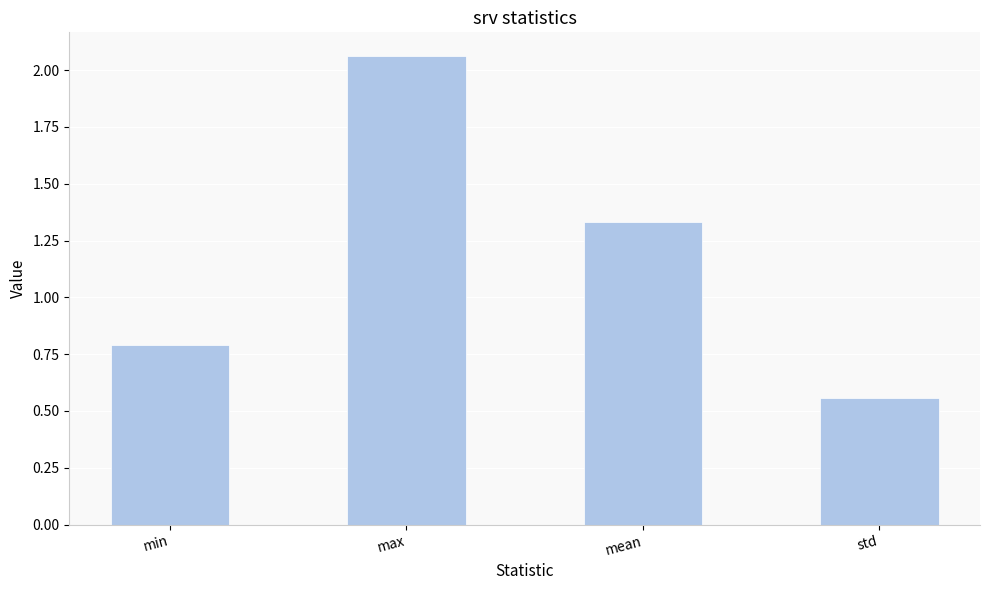

Rank the categories by value from highest to lowest.

max, mean, min, std